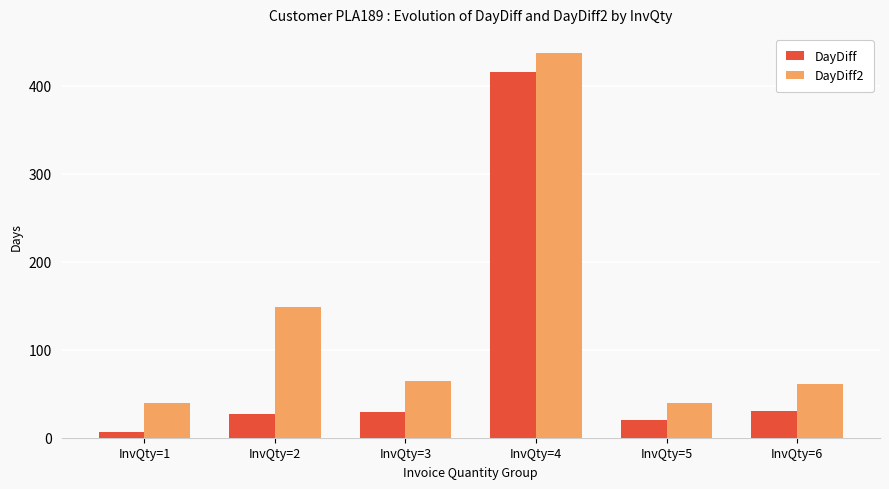

The value of DayDiff2 at InvQty=1 is 15.8. True or false?

False